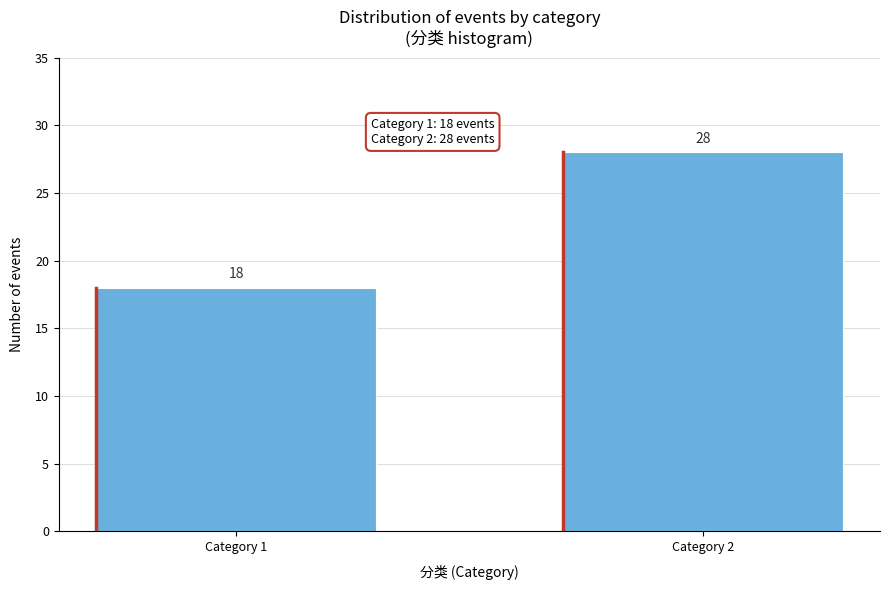

Reading left to right, transcribe all the data shown in this chart.

Category 1=18	Category 2=28